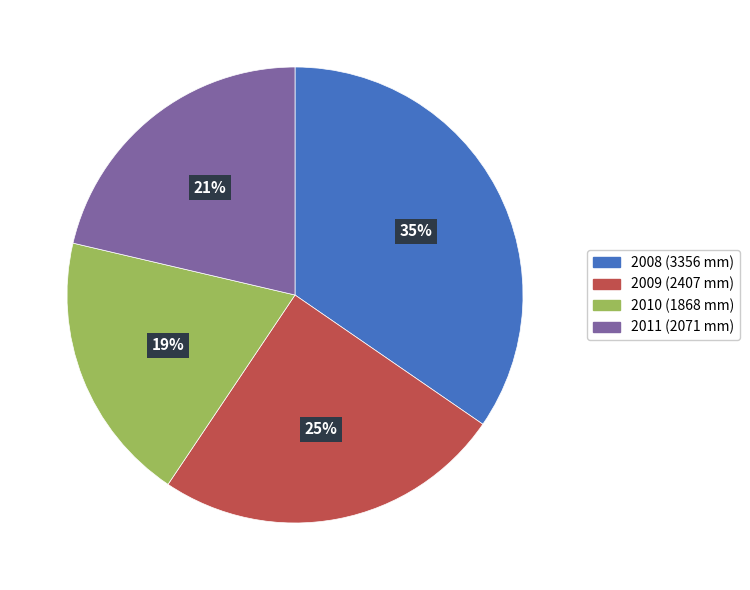

Is there a majority slice in this chart?

No